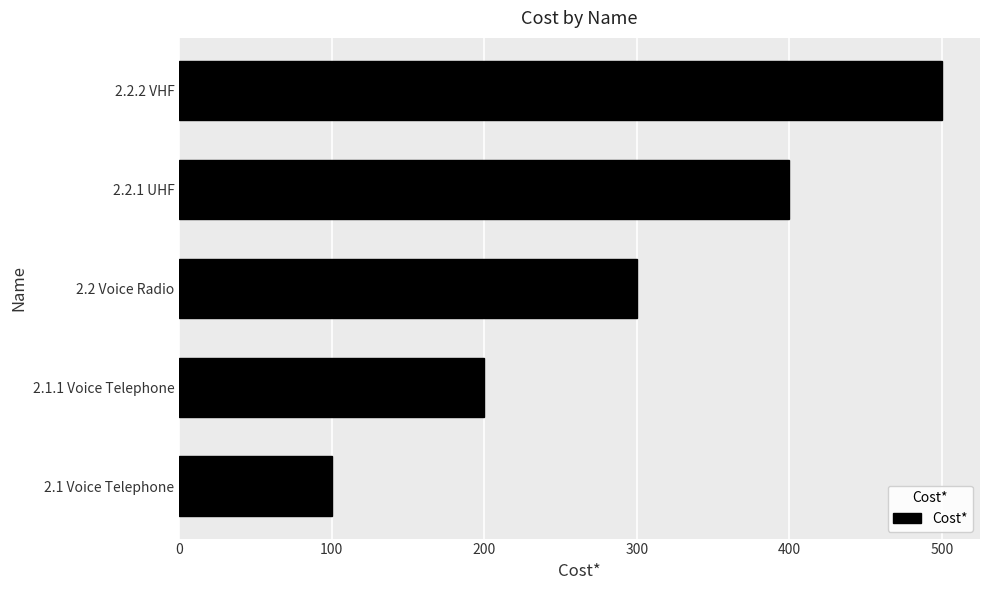

Which has a higher value, 2.1.1 Voice Telephone or 2.2.1 UHF?

2.2.1 UHF